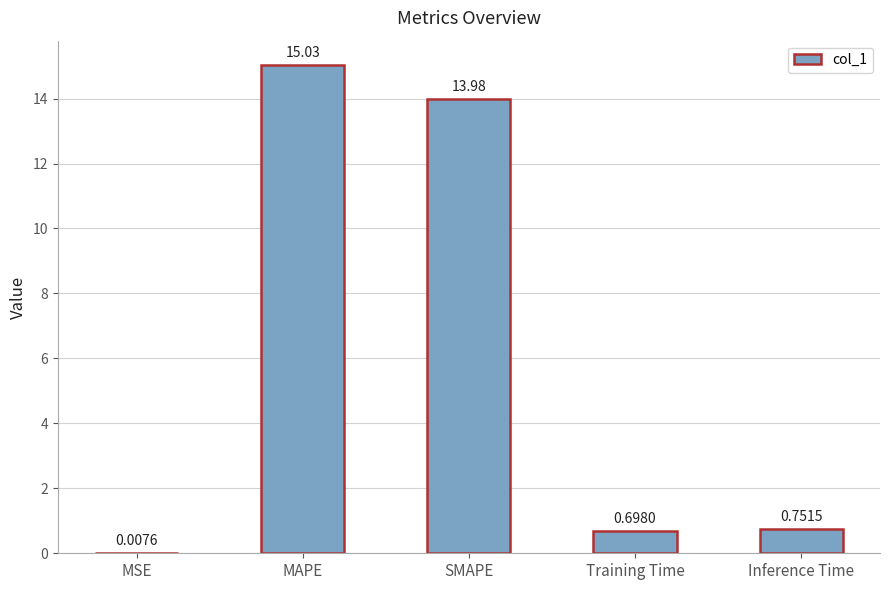

Between MAPE and MSE, which is larger?

MAPE